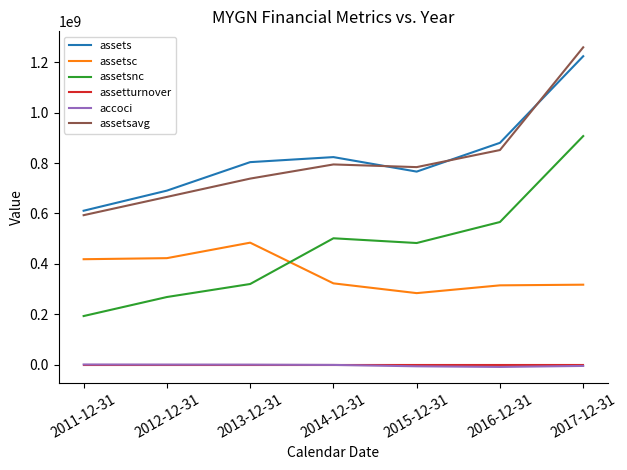

True or false: assets and assetsc cross at least once.

False